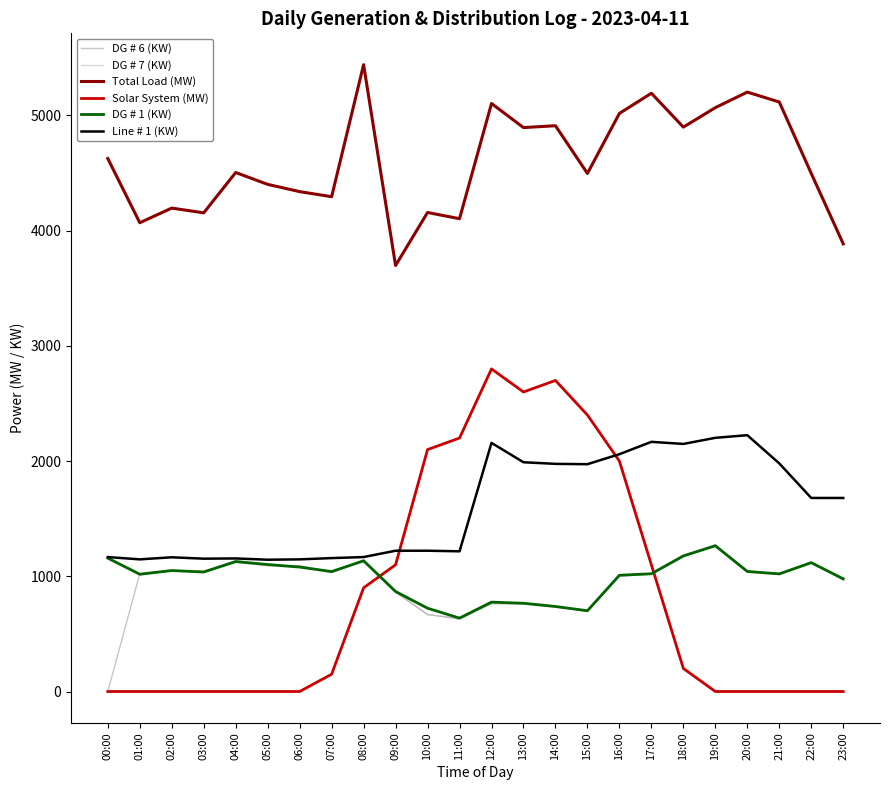

The Solar System (MW) series shows -1529 at 19:00. True or false?

False